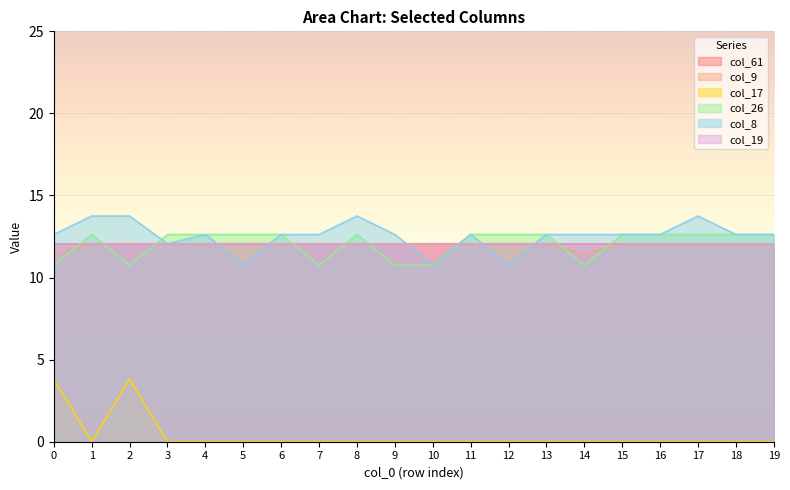

What is the value of the col_8 point at the 19th from the left?

12.6